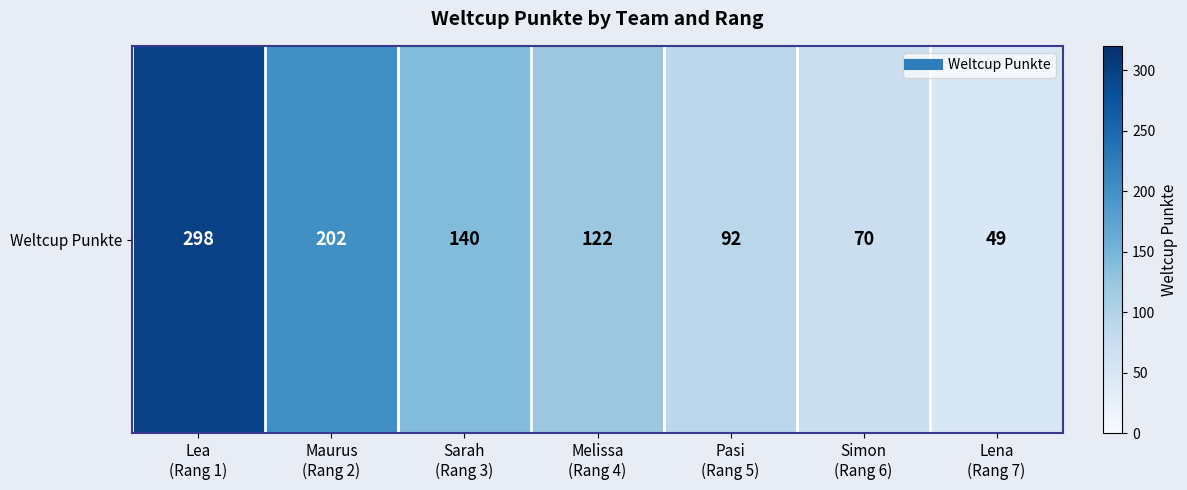

Where is the data nearest to the value 173?

Maurus
(Rang 2)